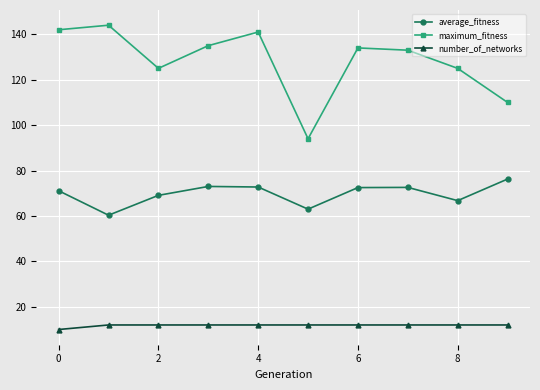

True or false: number_of_networks and maximum_fitness cross at least once.

False